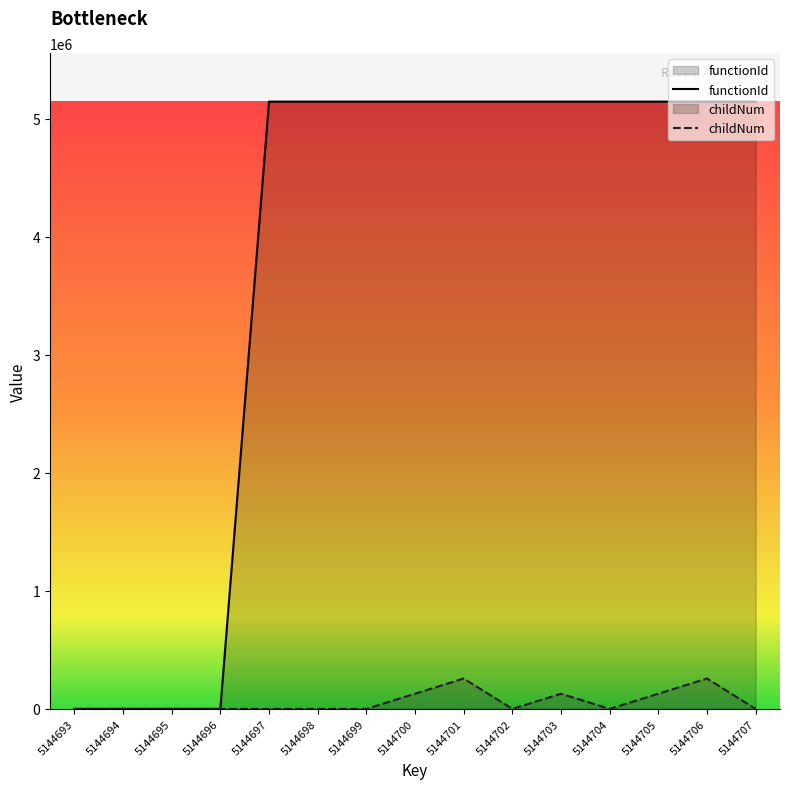

Between 5144705 and 5144703, which is larger?

5144705